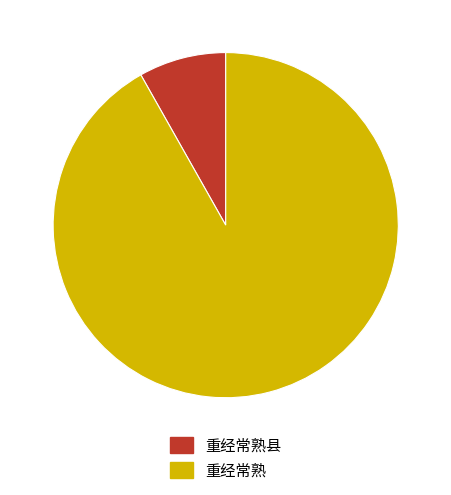

How many segments does this pie chart have?

2